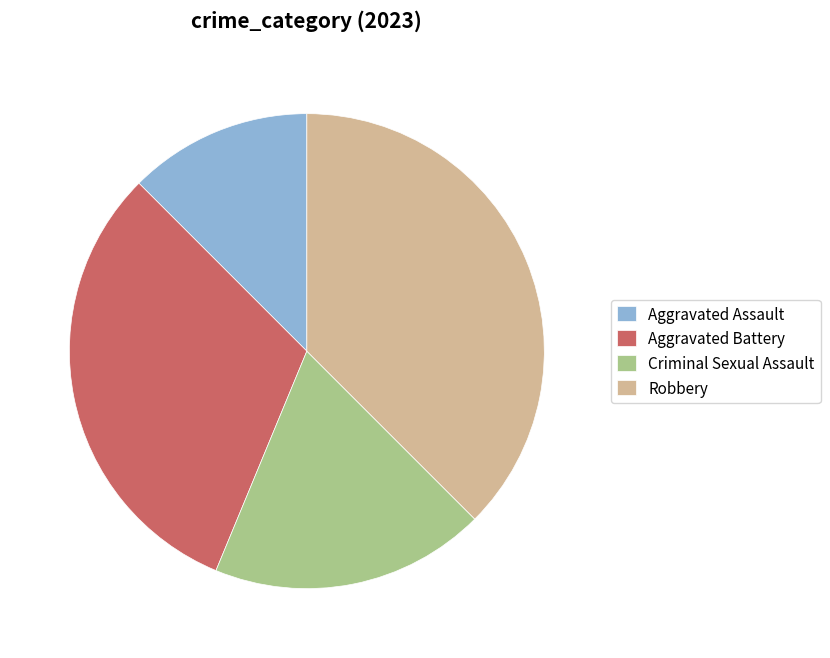

What is the largest slice in the pie chart?

Robbery